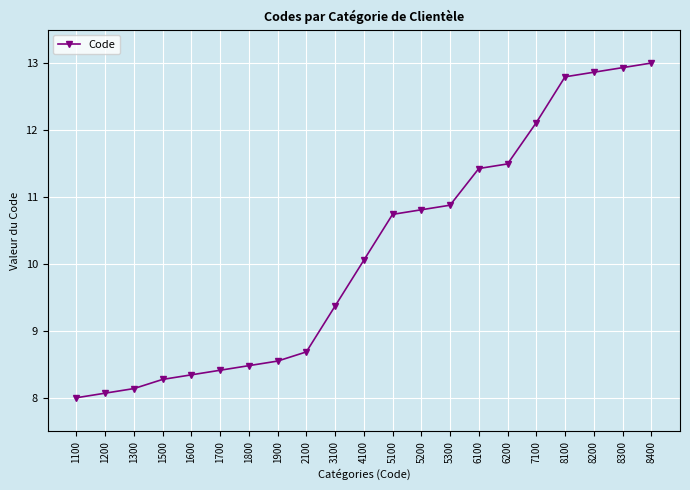

Rank the categories by value from highest to lowest.

8400, 8300, 8200, 8100, 7100, 6200, 6100, 5300, 5200, 5100, 4100, 3100, 2100, 1900, 1800, 1700, 1600, 1500, 1300, 1200, 1100